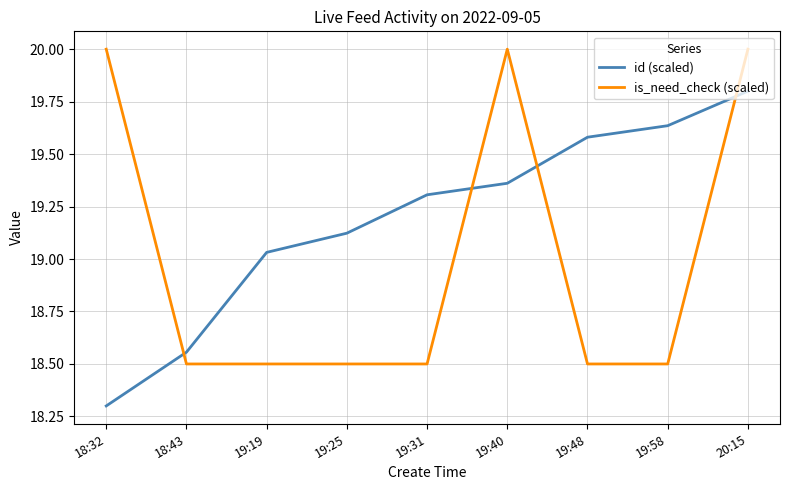

What is the lowest value of the is_need_check (scaled) series?

18.5